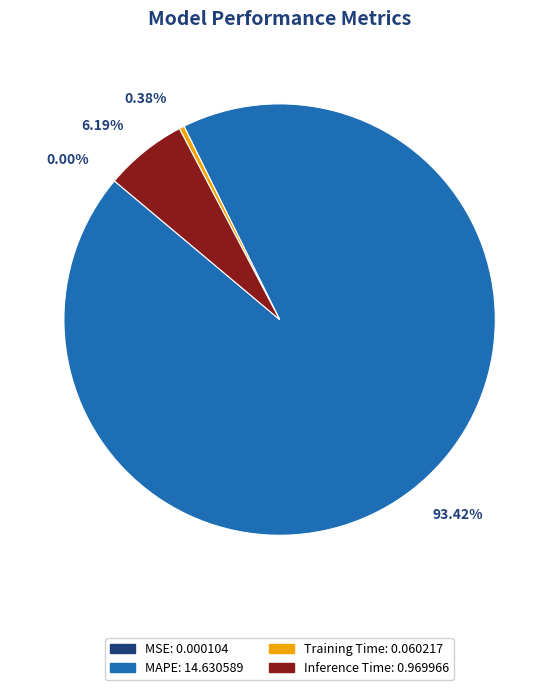

What is the largest slice in the pie chart?

MAPE